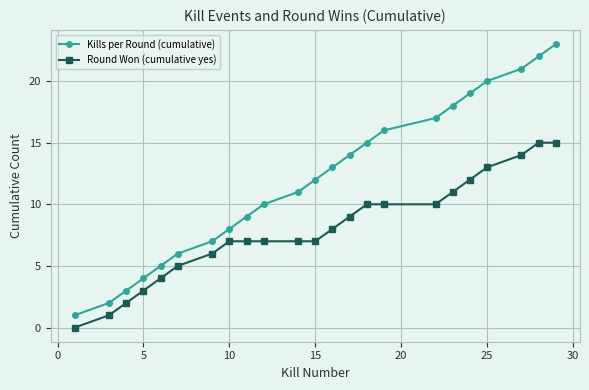

Which series has the widest spread of values?

Kills per Round (cumulative)